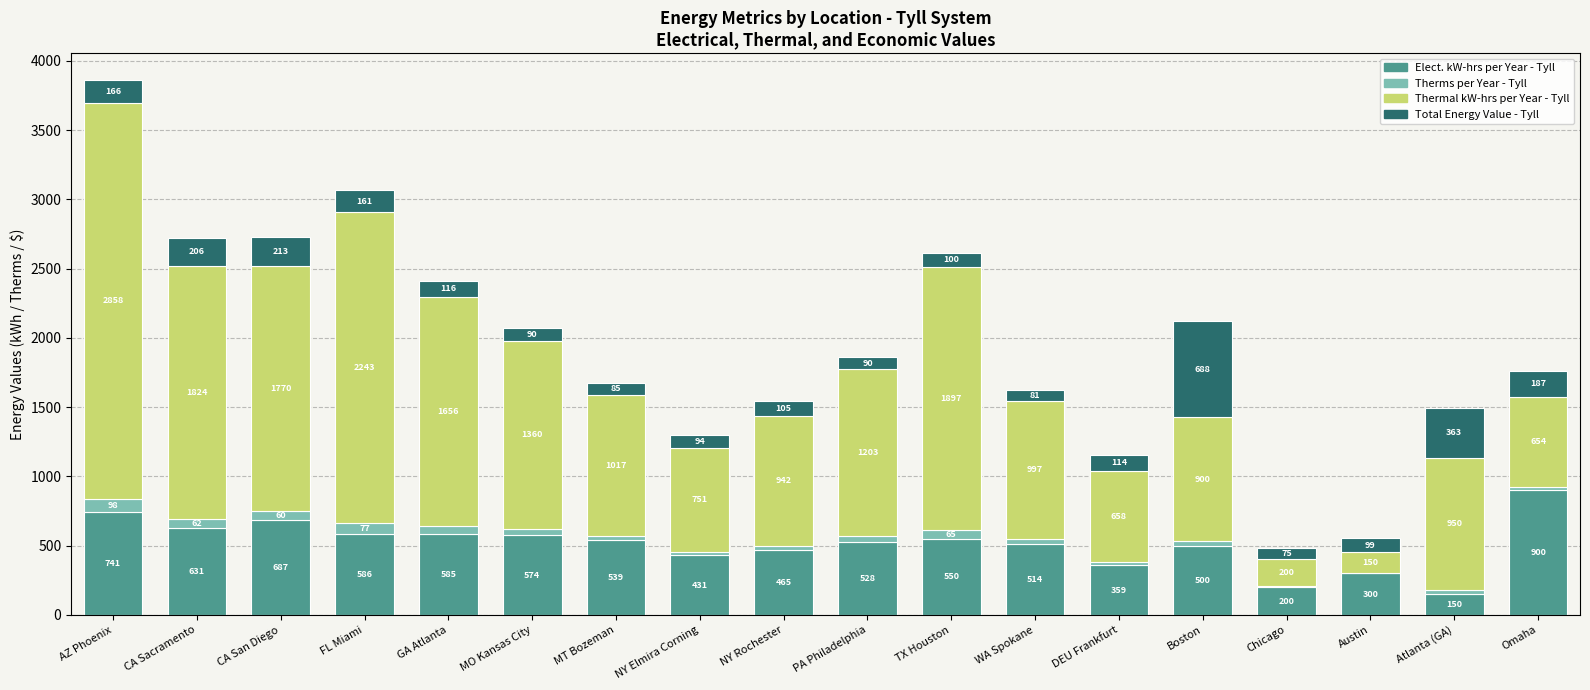

Is it true that Elect. kW-hrs per Year - Tyll equals 687.1 at CA San Diego?

True